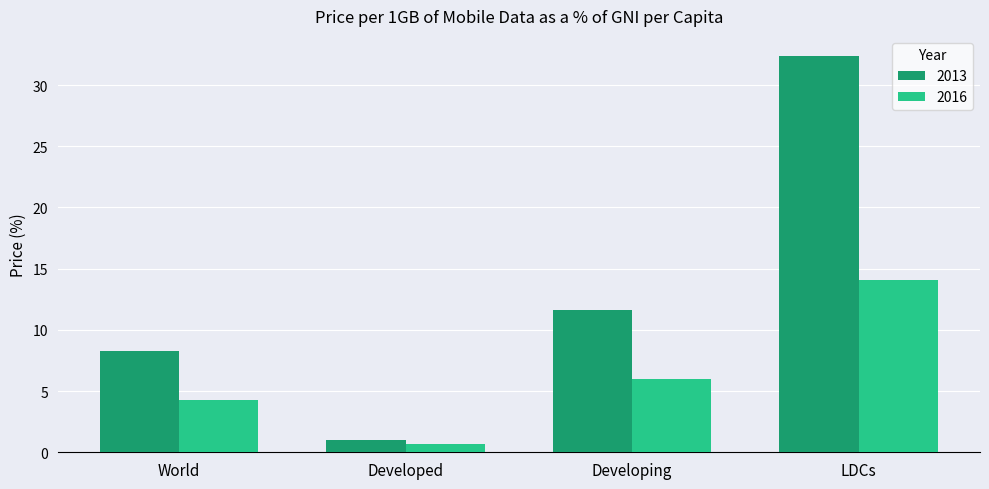

The 2013 series shows 8.3 at World. True or false?

True